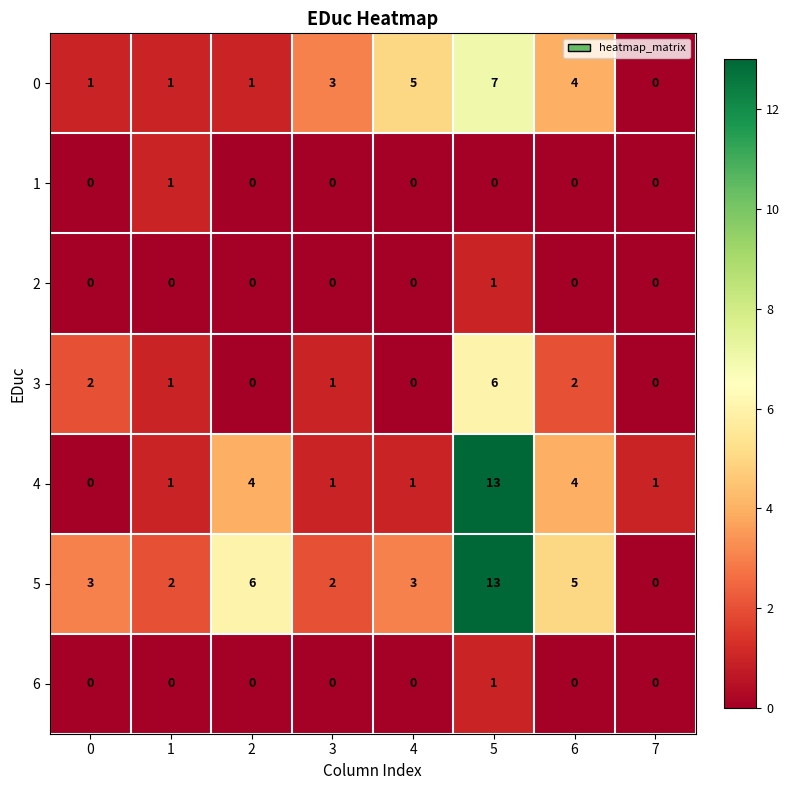

What is the sum of all 0 values?

22